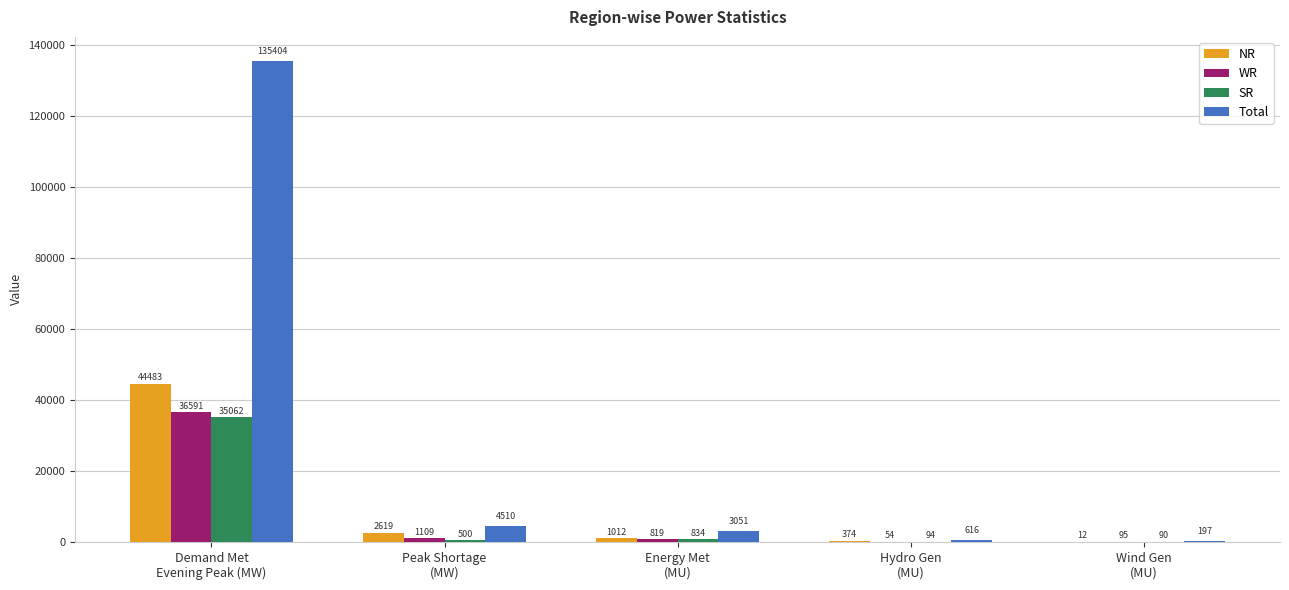

Which series has the largest total across all categories?

Total